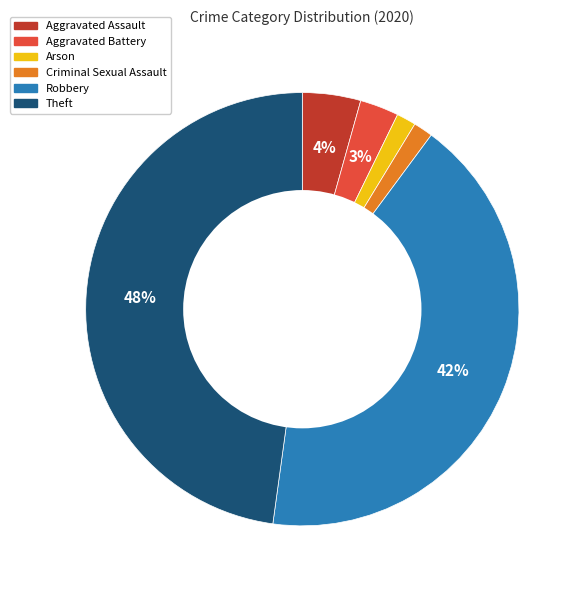

Is the sum of Aggravated Battery and Arson greater than half?

No